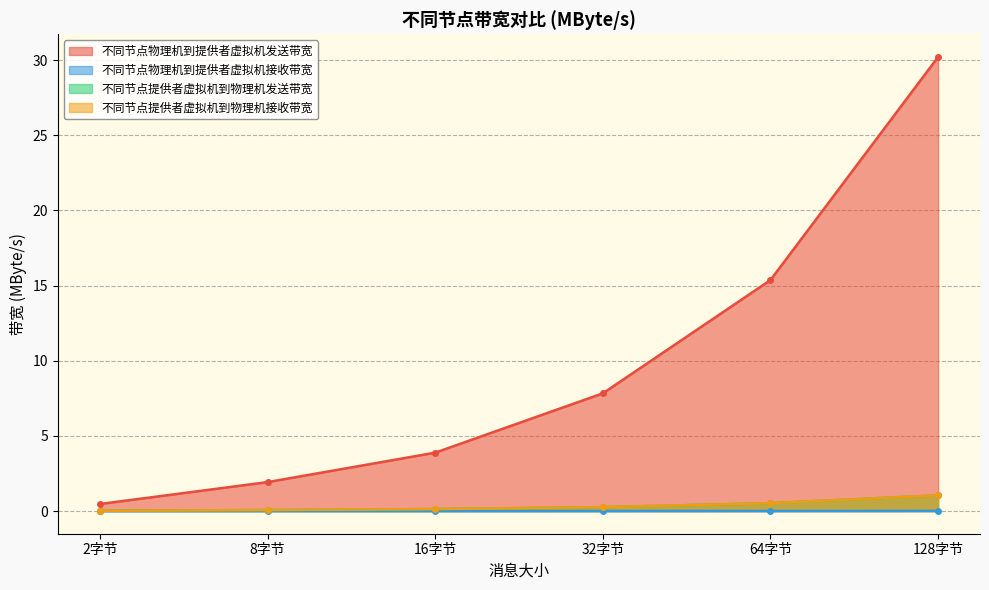

Which category has the lowest value in the 不同节点提供者虚拟机到物理机接收带宽 series?

2字节